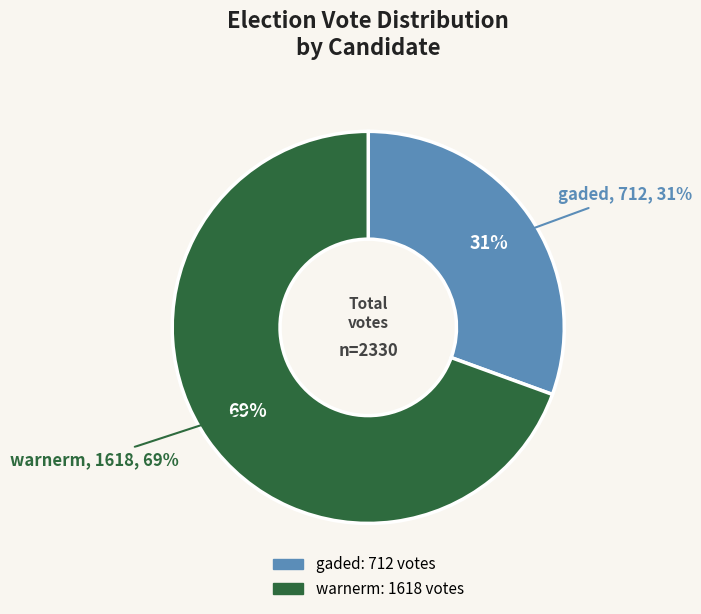

True or false: gaded accounts for 31% of the total.

True